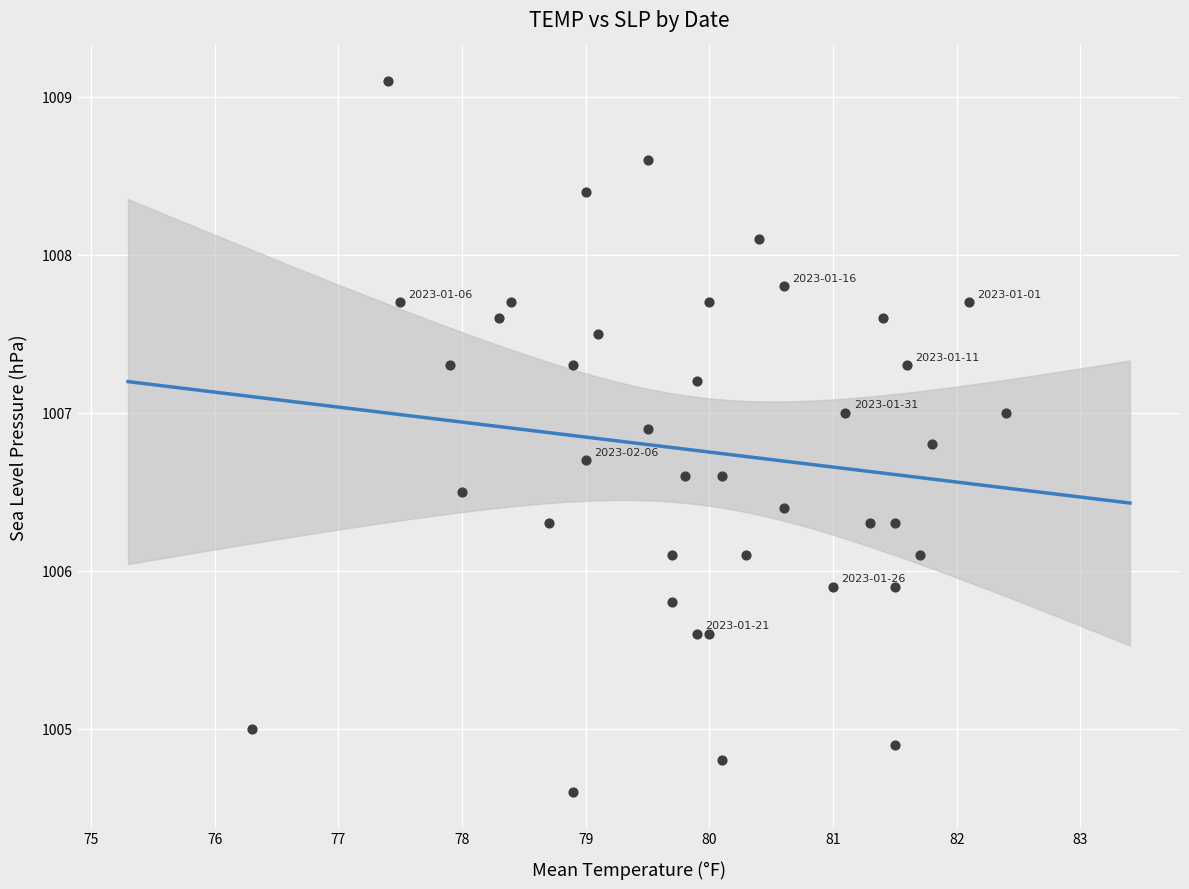

What is the range of Y values (max minus min)?

4.5